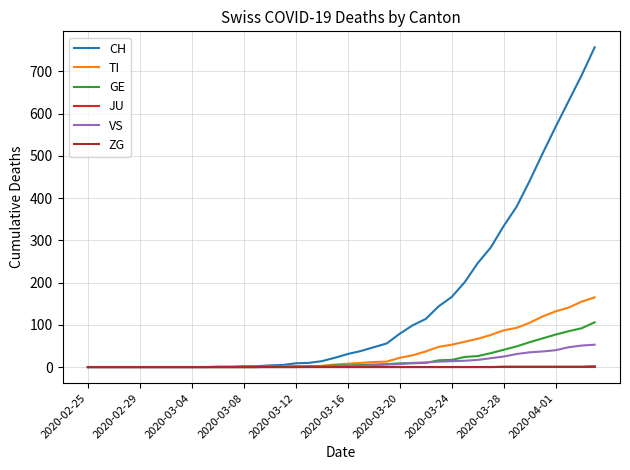

What is the highest value of the VS series?

53